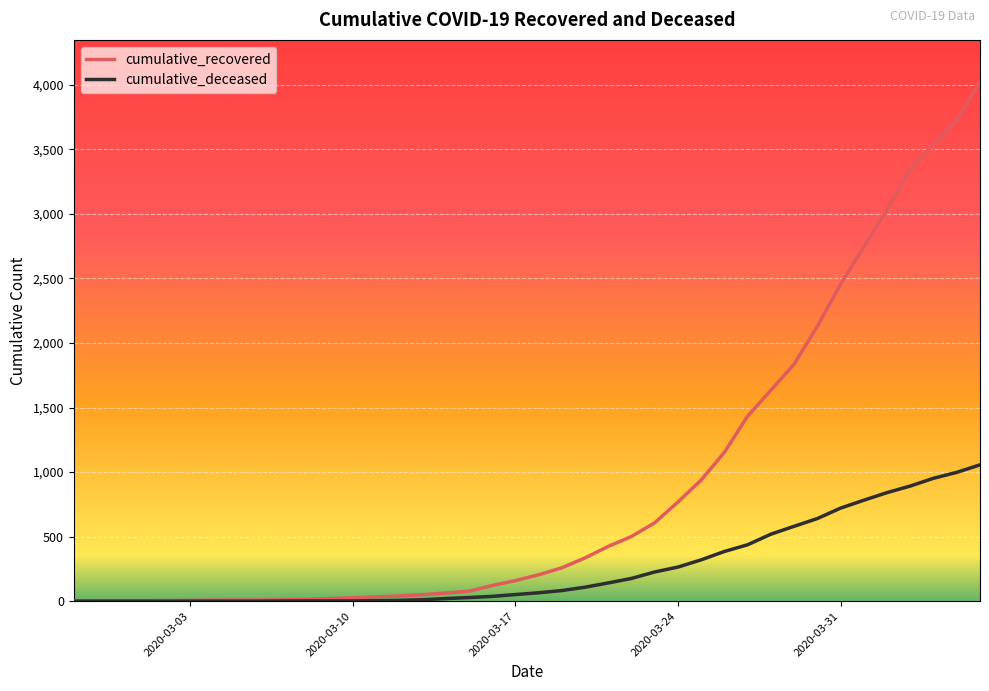

Which series has the largest range (max minus min)?

cumulative_recovered